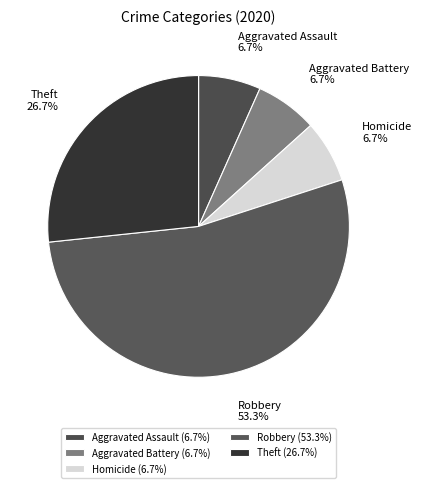

Is there any slice that represents more than half of the pie?

Yes